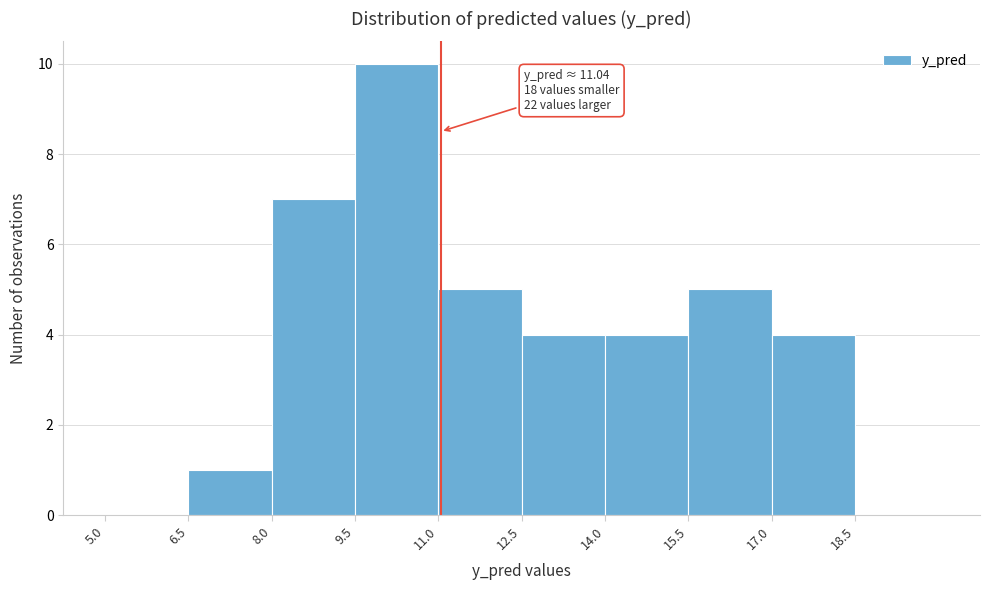

Which range on the x-axis has the tallest bar?

9.5 to 11.0